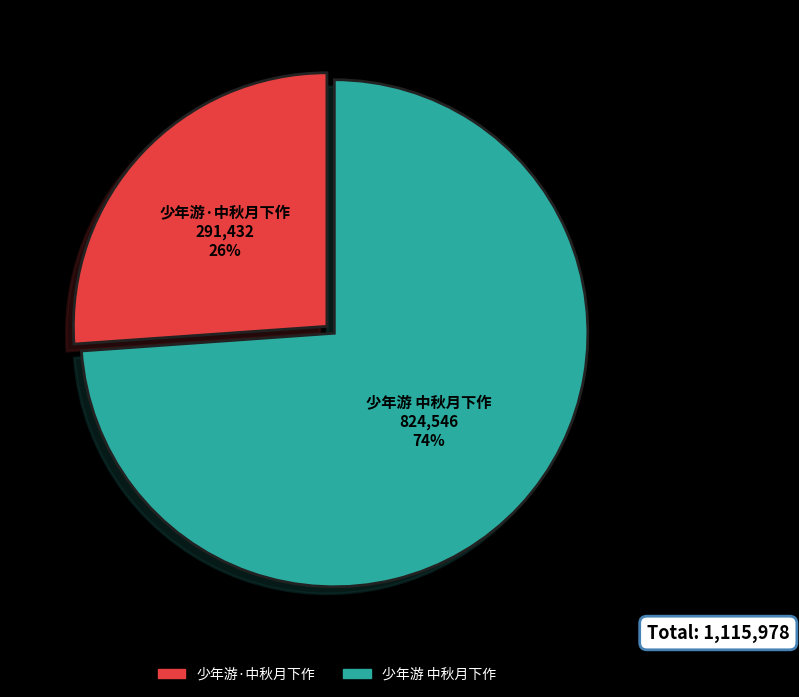

Count the number of slices in the pie.

2